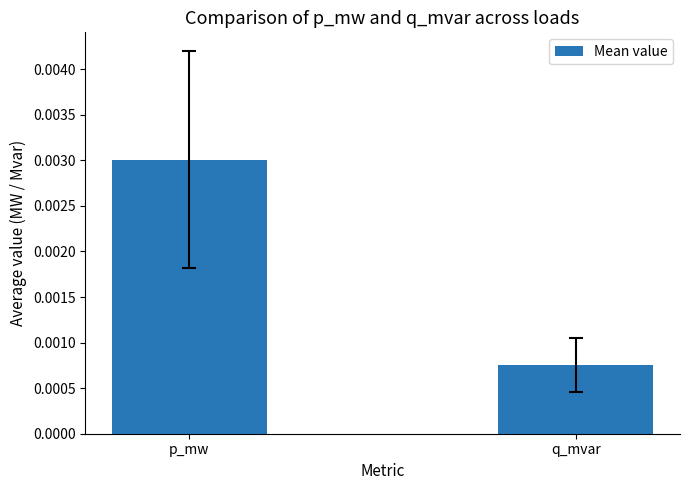

Which label corresponds to the largest value in the chart?

p_mw